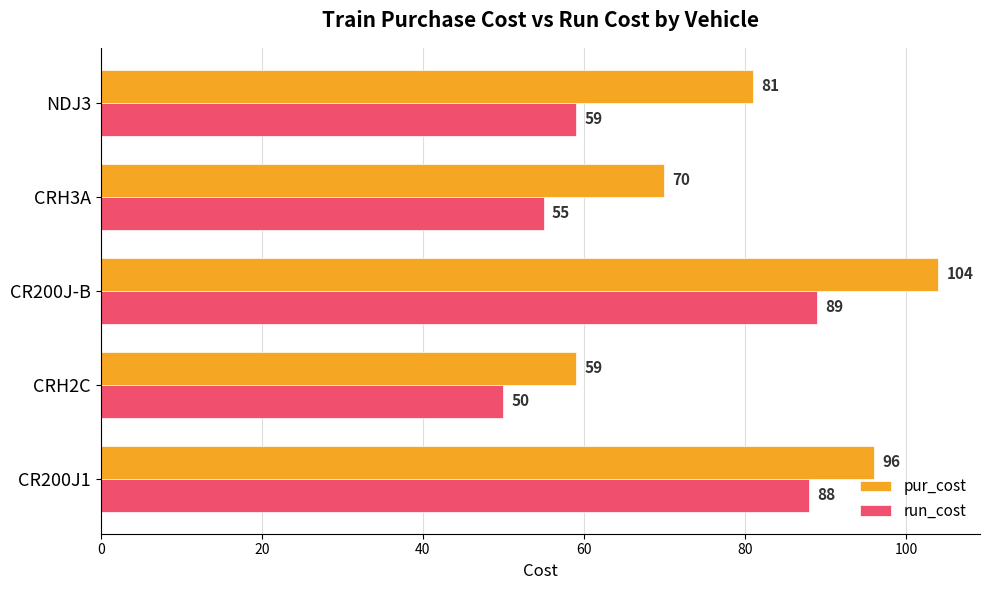

What is the difference between the highest and lowest values at CR200J-B?

15